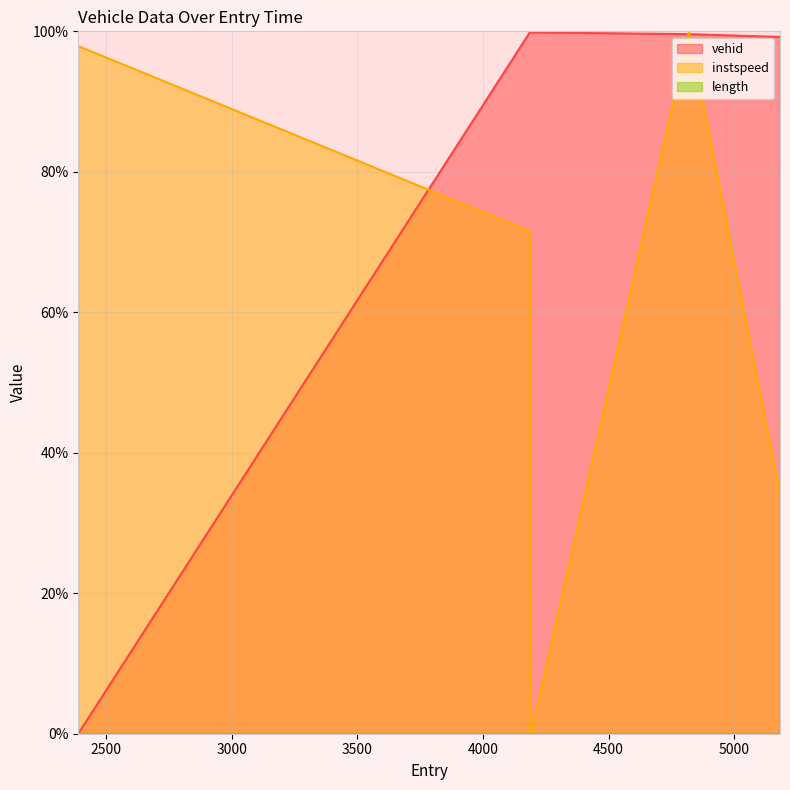

True or false: instspeed has a value of 0.0 at 4191.0.

True